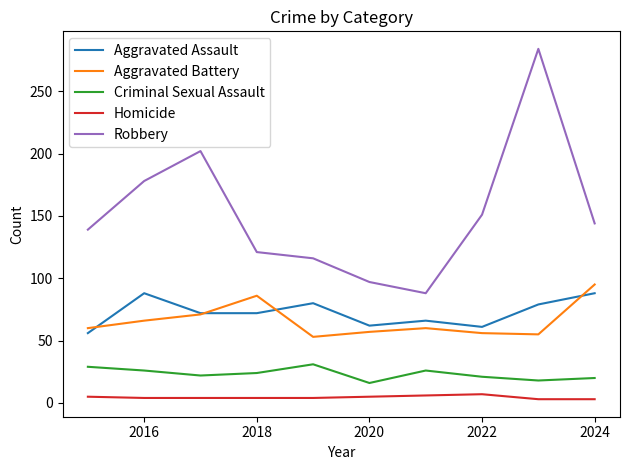

What is the lowest value of the Robbery series?

88